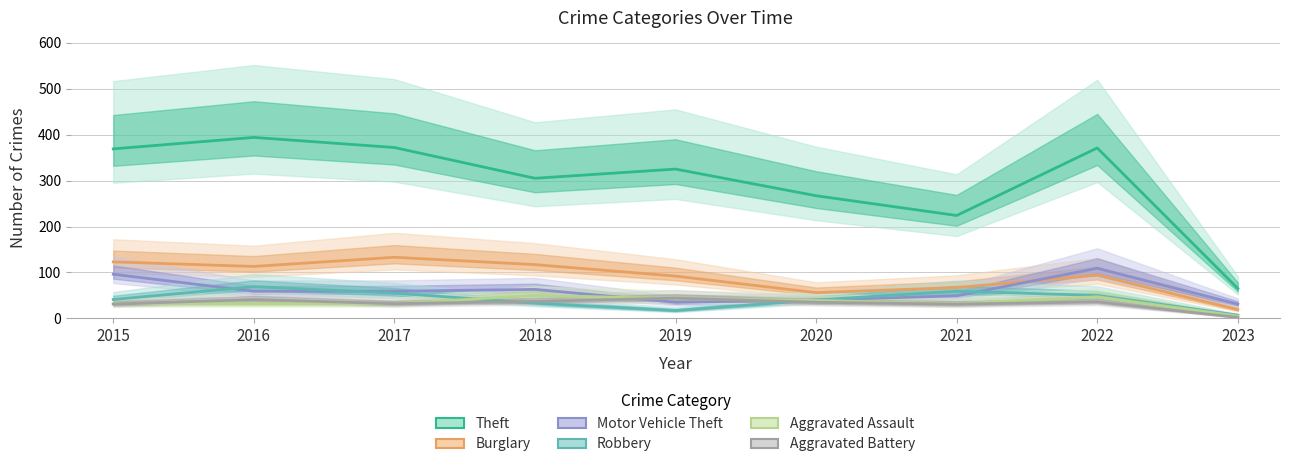

At 2022, list the series in order from smallest to largest.

Aggravated Battery, Aggravated Assault, Robbery, Burglary, Motor Vehicle Theft, Theft